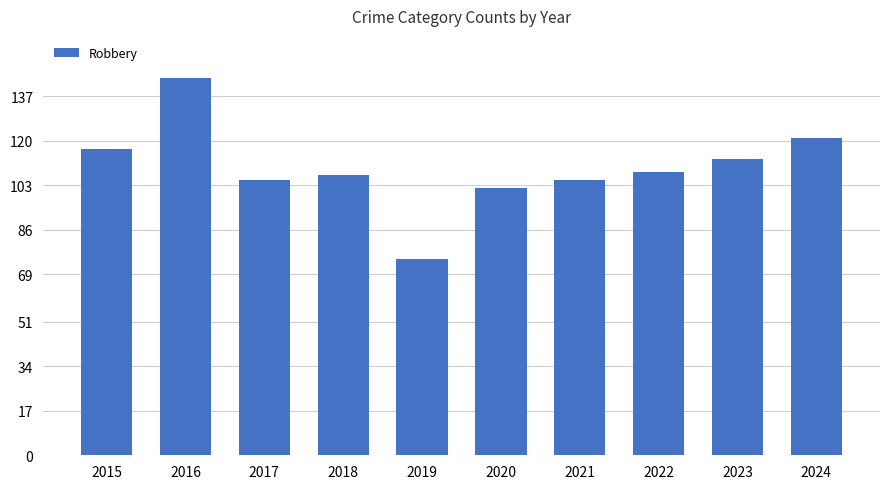

Reading left to right, what are all the values shown in this chart?

2015=117	2016=144	2017=105	2018=107	2019=75	2020=102	2021=105	2022=108	2023=113	2024=121